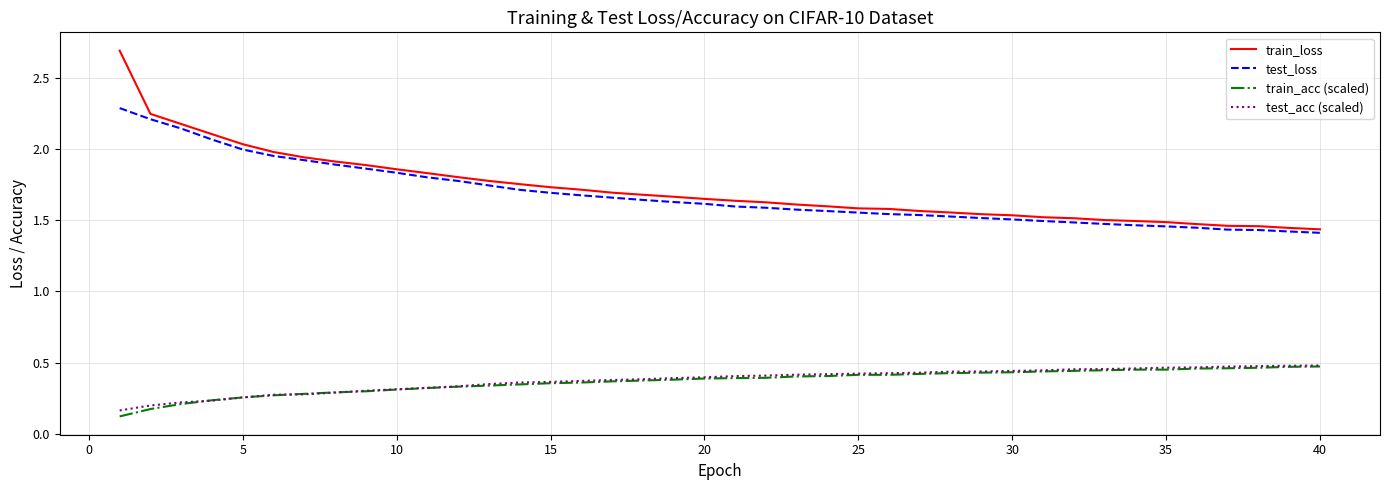

Which series has the largest range (max minus min)?

train_loss